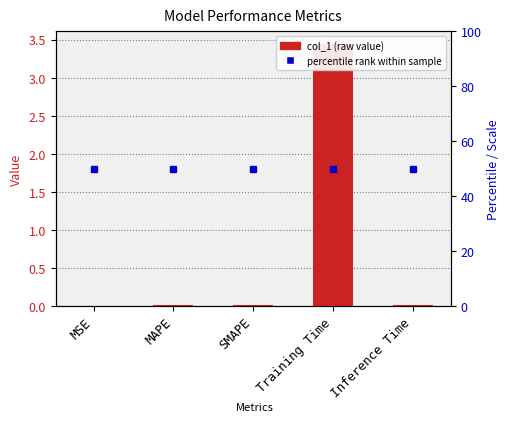

Which category has the highest value across all series?

Training Time